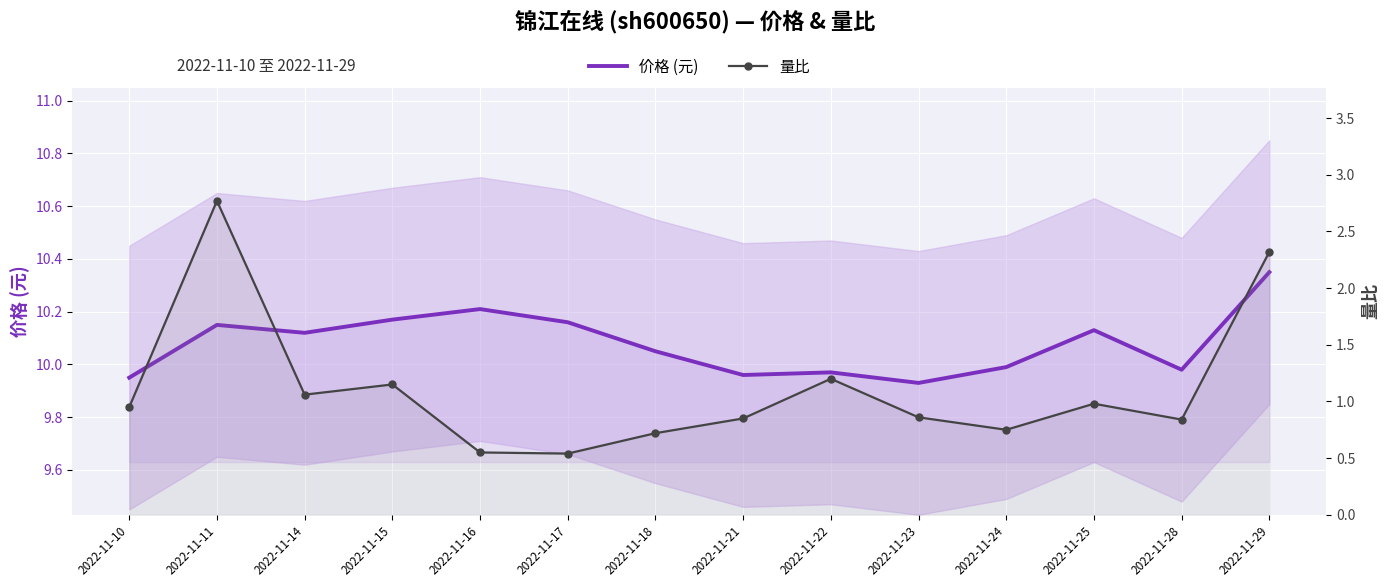

How many interior local peaks does the 量比 series have?

4